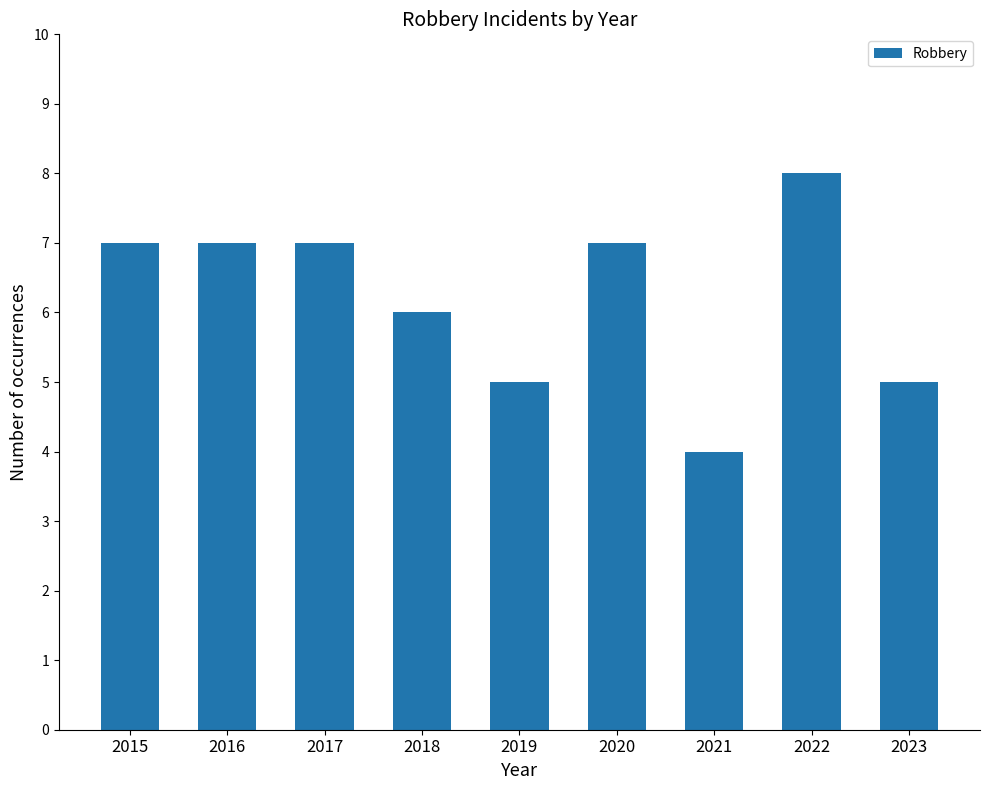

Which has a higher value, 2022 or 2019?

2022